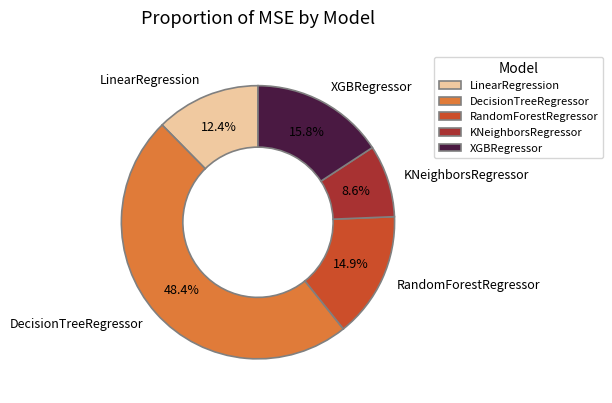

Rank the categories by value from lowest to highest.

KNeighborsRegressor, LinearRegression, RandomForestRegressor, XGBRegressor, DecisionTreeRegressor